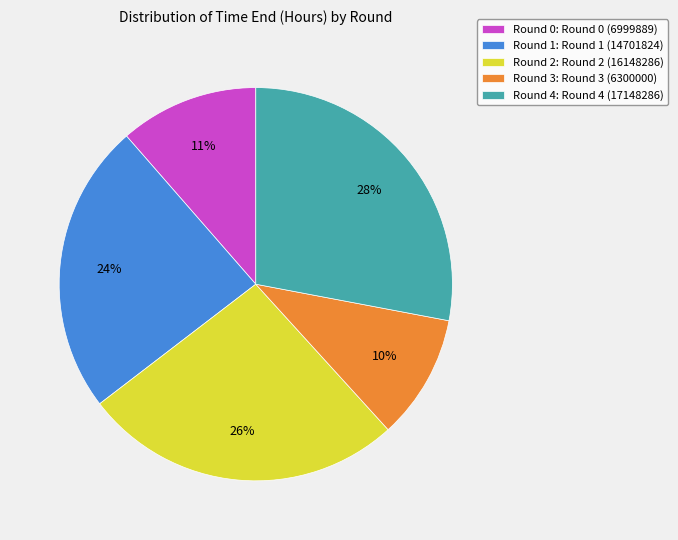

Between Round 3: Round 3 (6300000) and Round 1: Round 1 (14701824), which is larger?

Round 1: Round 1 (14701824)